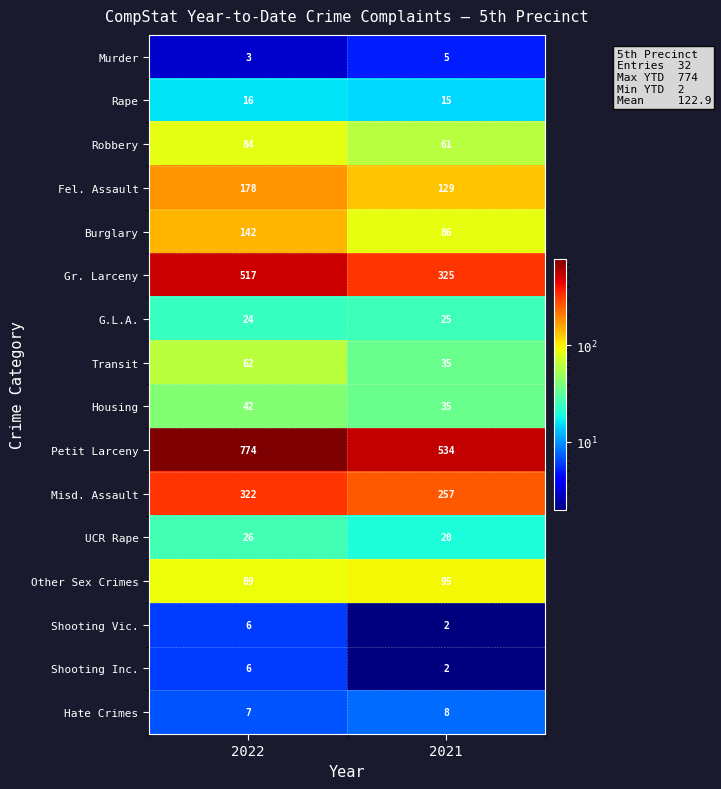

What is the difference between the highest and lowest values at 2021?

532